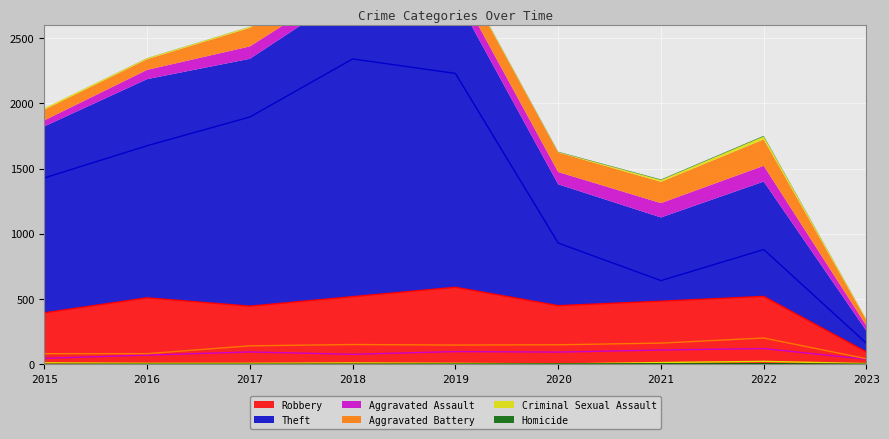

In Theft, how many points are higher than both neighbors (excluding endpoints)?

2